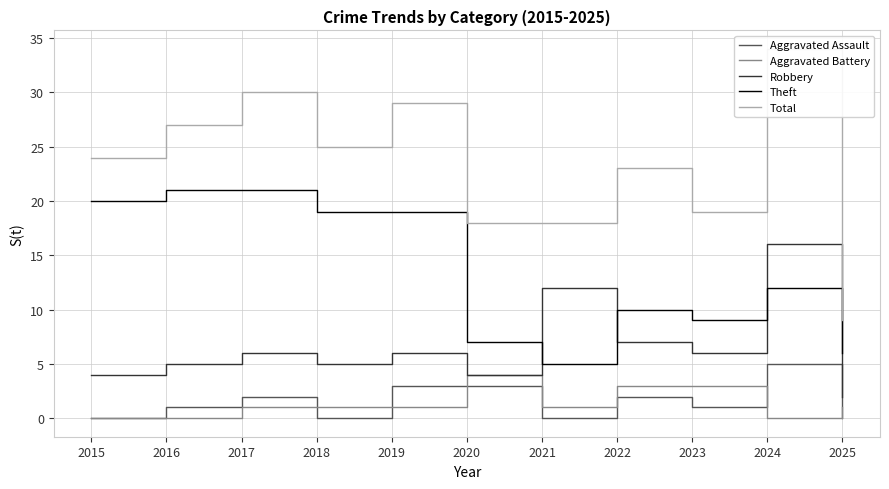

Which series changed the most between 2016 and 2022?

Theft